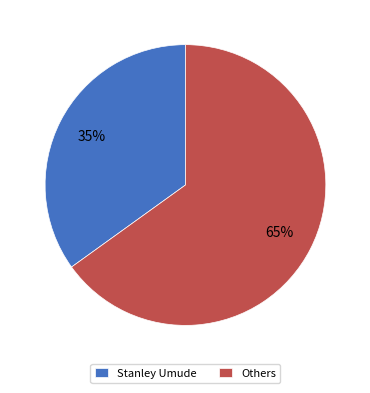

What is the smallest slice in the pie chart?

Stanley Umude